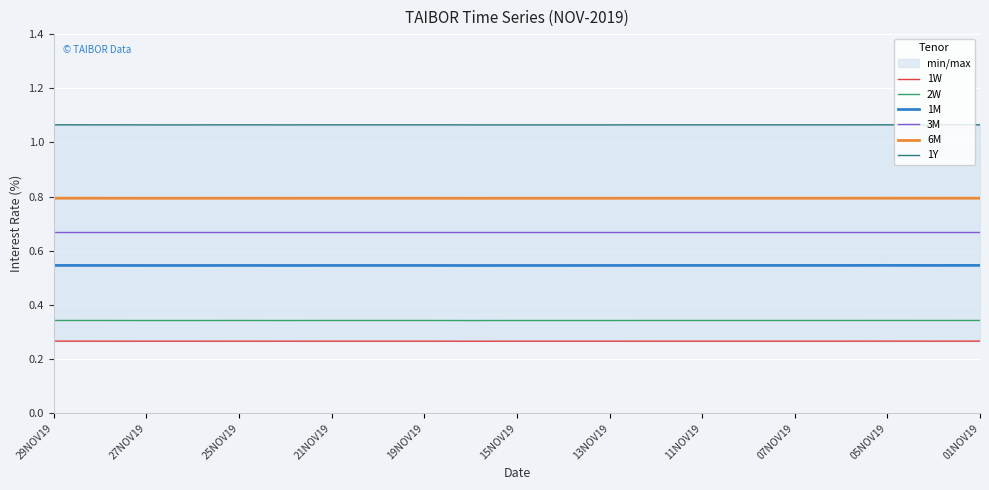

The 2W series shows 0.5 at 25NOV19. True or false?

False